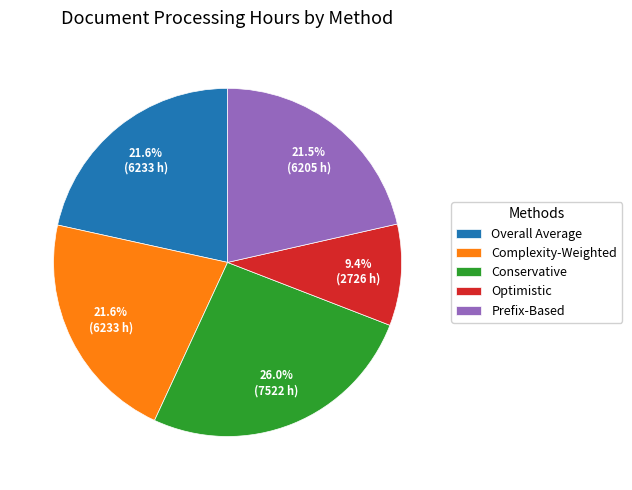

What is the ratio of the value at Complexity-Weighted to the value at Conservative?

0.8